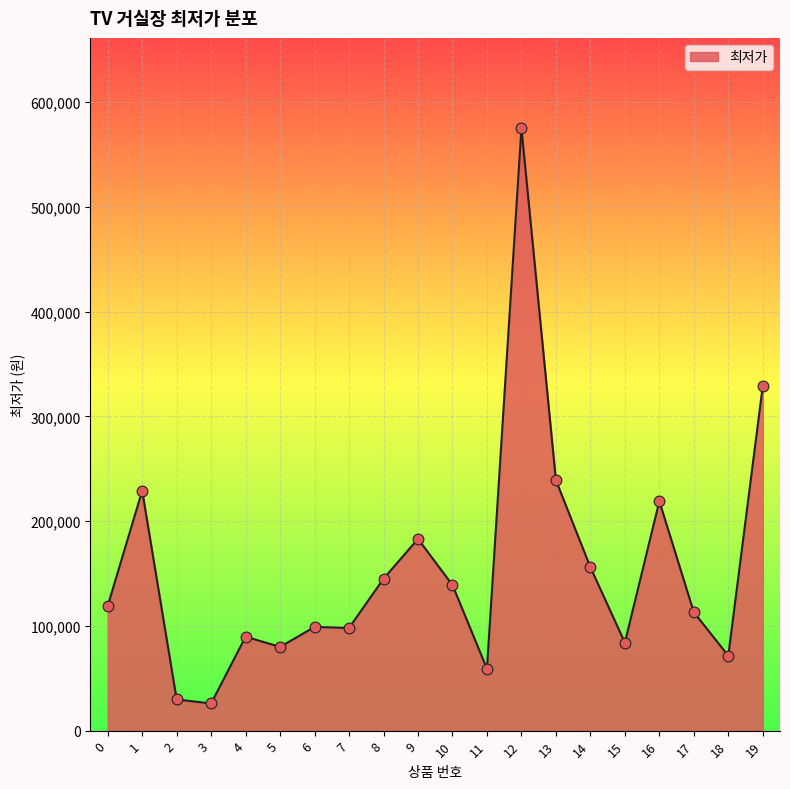

Which has a higher value, 17 or 19?

19